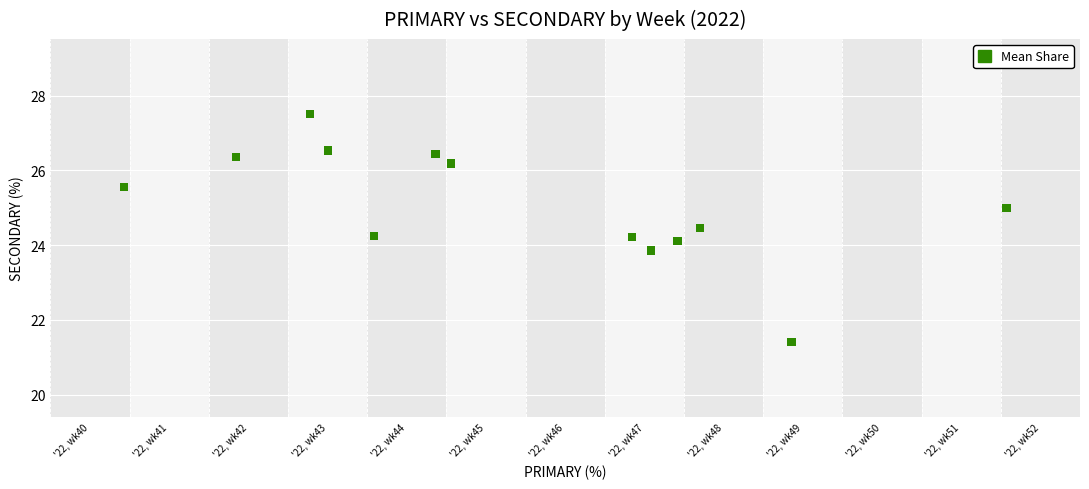

What is the range of X values (max minus min)?

12.0